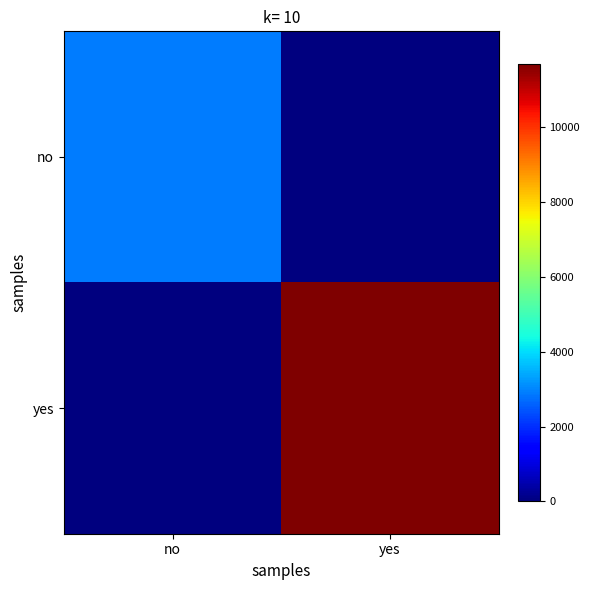

Between no and yes, which is larger?

no